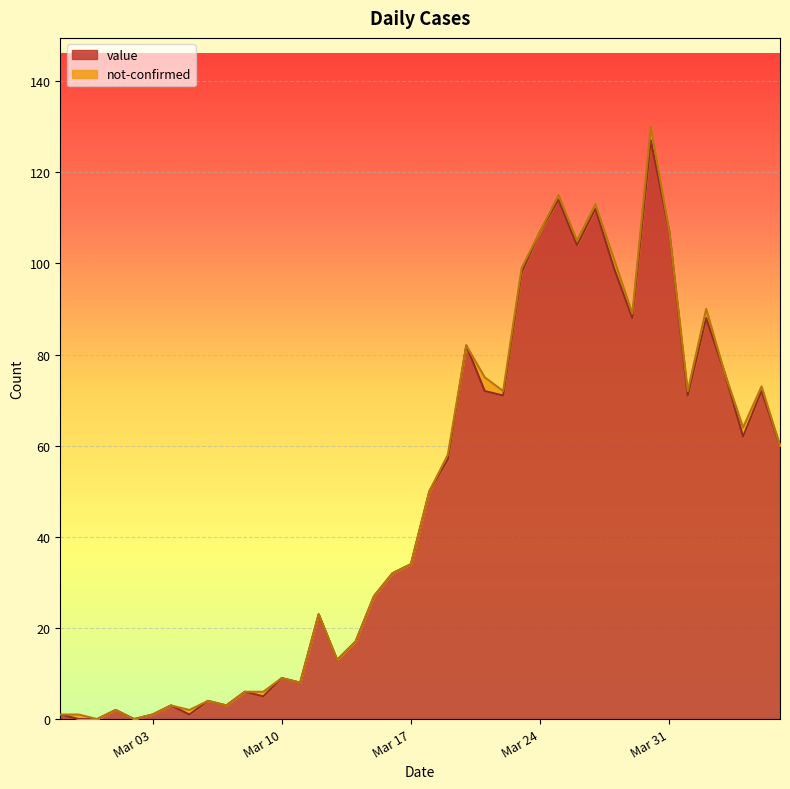

What value does the data have at 2020-03-18?

50